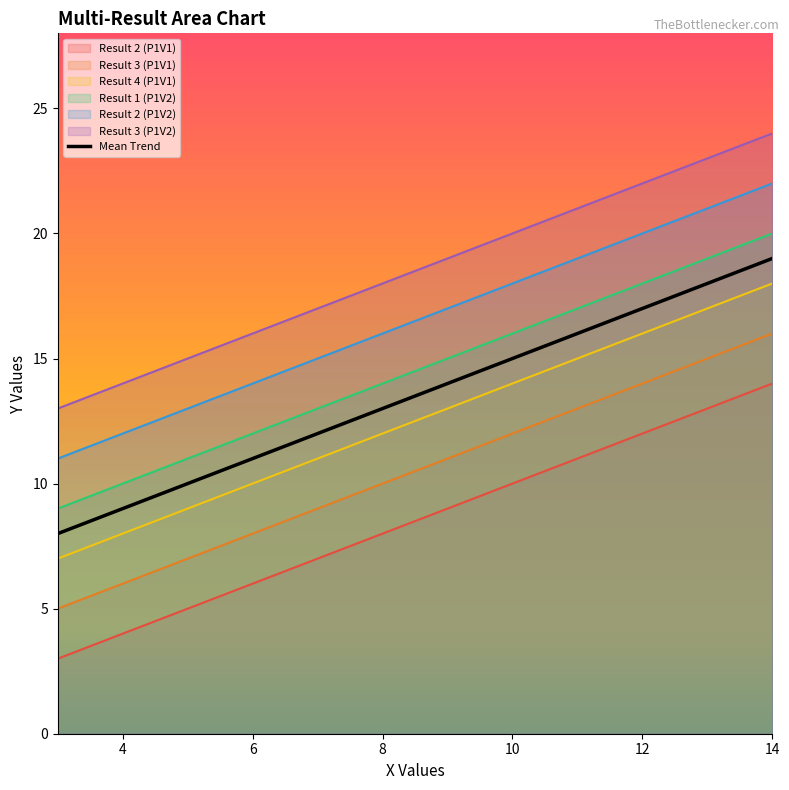

True or false: Result 2 (P1V2) and Result 3 (P1V2) cross at least once.

False